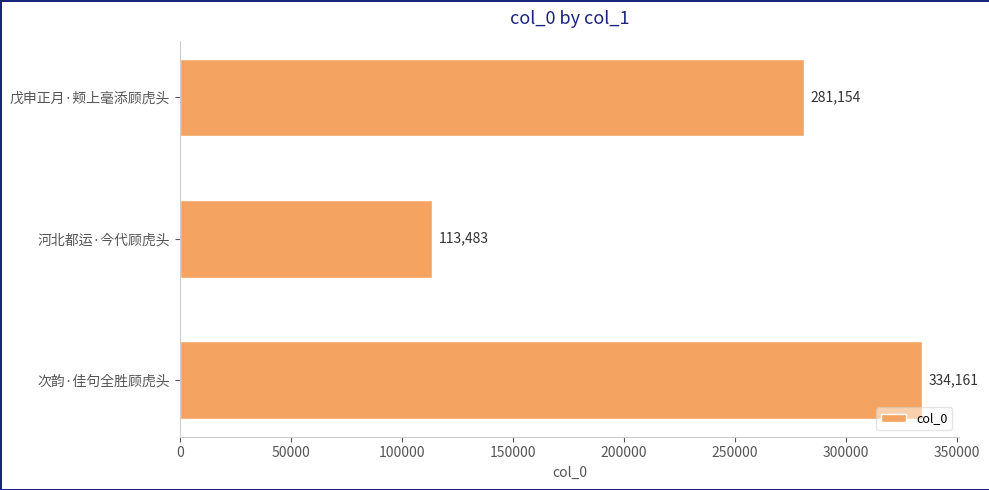

What is the average value?

242933